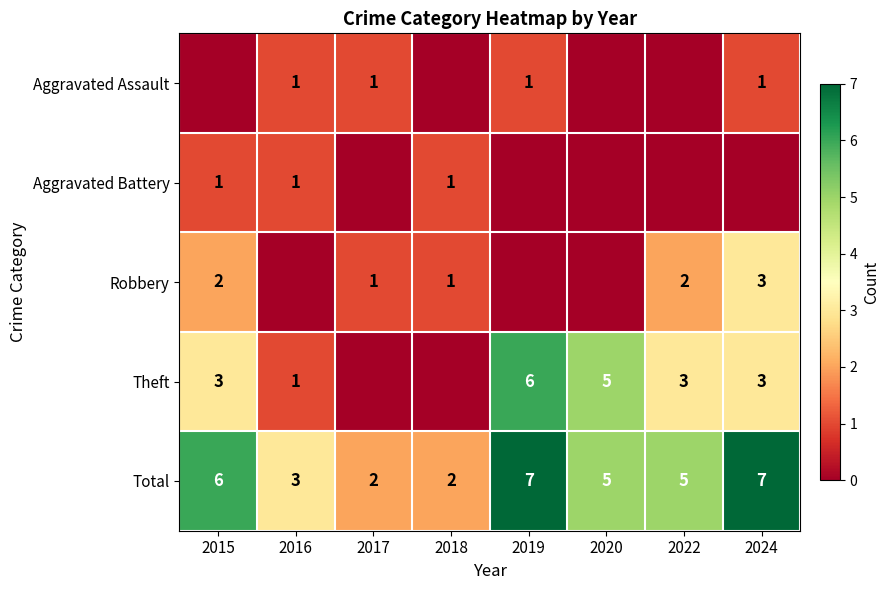

At which category is the sum across all series the highest?

2019